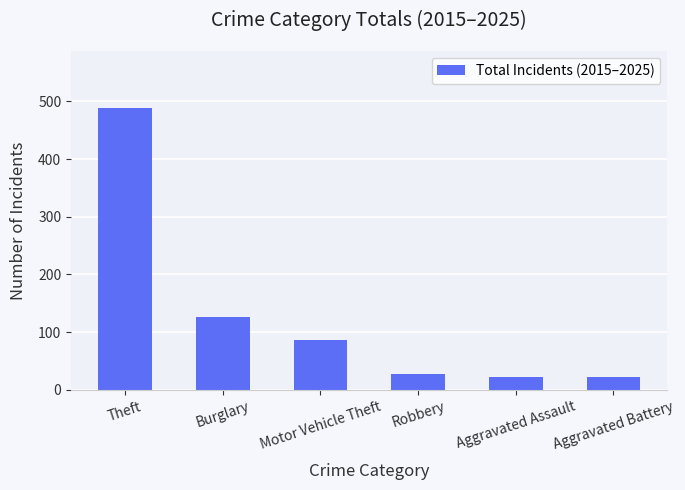

What is the change in value from Burglary to Aggravated Assault?

-103